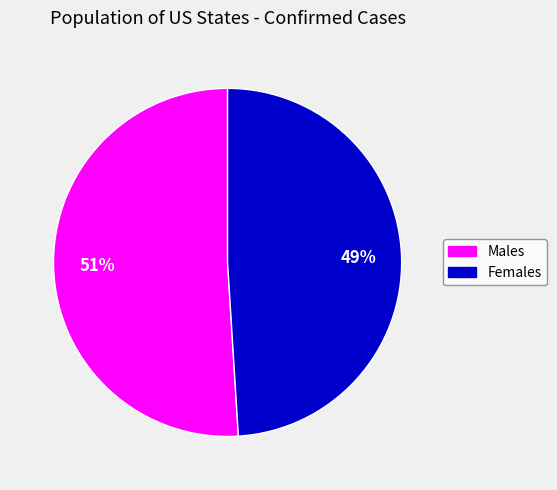

Count the number of slices in the pie.

2